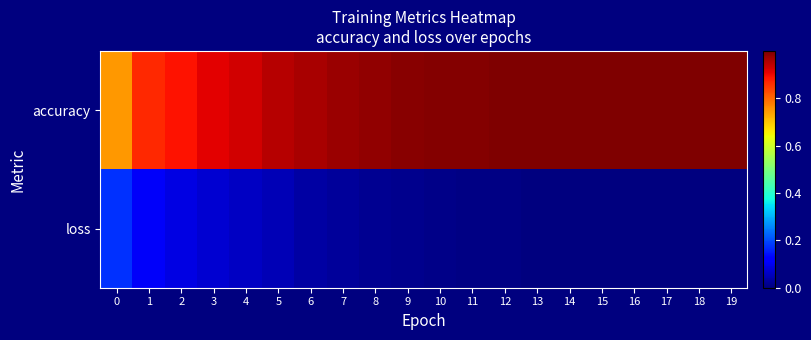

Reading right to left, list all the values displayed in this chart.

accuracy: 19=1.0	18=1.0	17=1.0	16=1.0	15=1.0	14=1.0	13=1.0	12=1.0	11=1.0	10=1.0	9=1.0	8=1.0	7=1.0	6=1.0	5=1.0	4=0.9	3=0.9	2=0.9	1=0.9	0=0.7
loss: 19=0.0	18=0.0	17=0.0	16=0.0	15=0.0	14=0.0	13=0.0	12=0.0	11=0.0	10=0.0	9=0.0	8=0.0	7=0.0	6=0.0	5=0.0	4=0.1	3=0.1	2=0.1	1=0.1	0=0.2